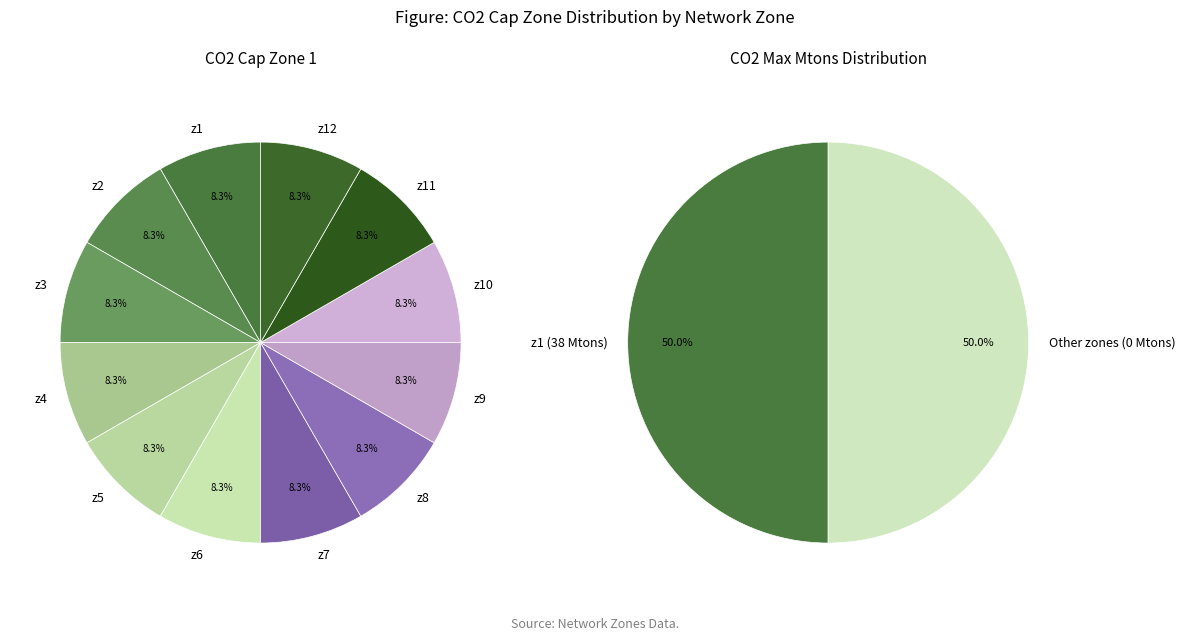

What is the majority slice?

z1